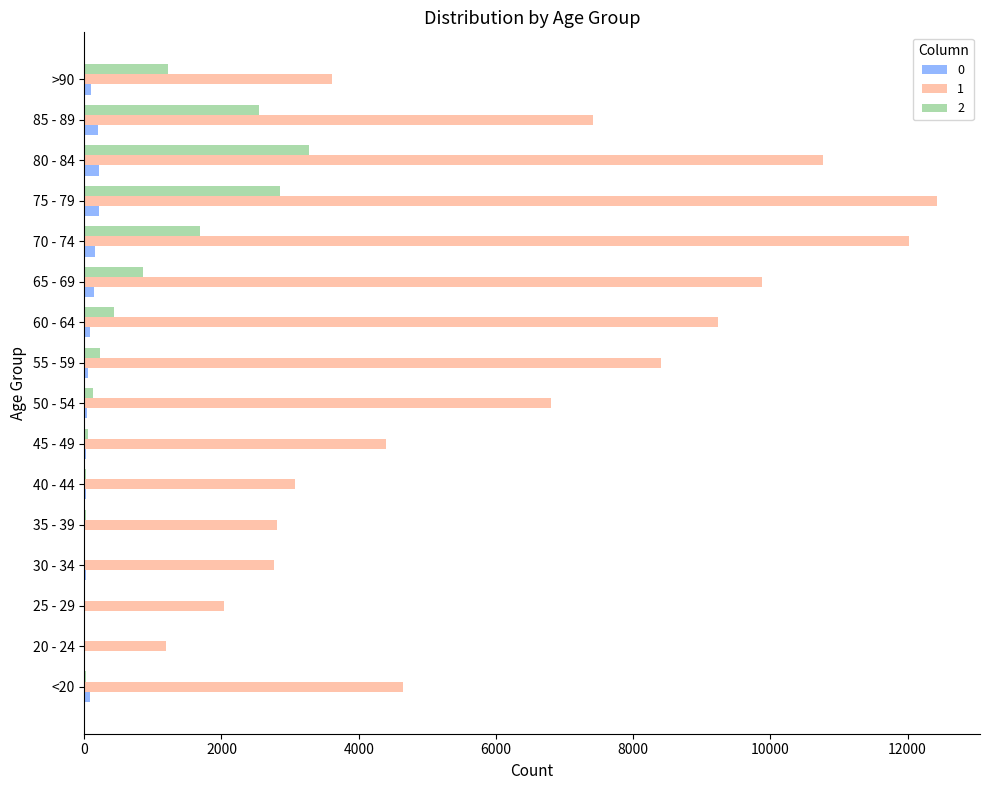

What is the average value of the 1 series?

6343